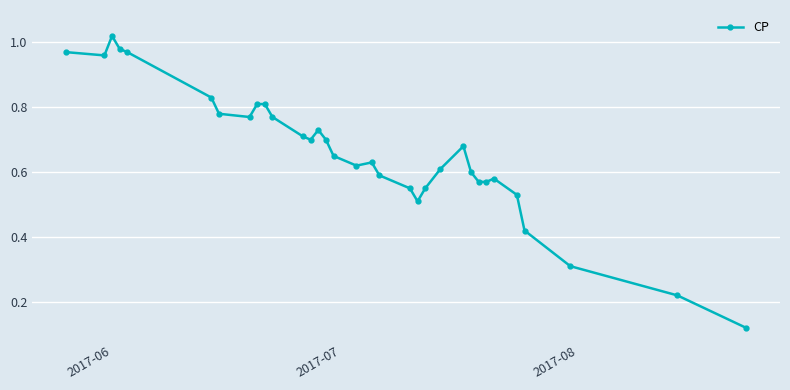

True or false: there are more than 1 points higher than both neighbors.

True